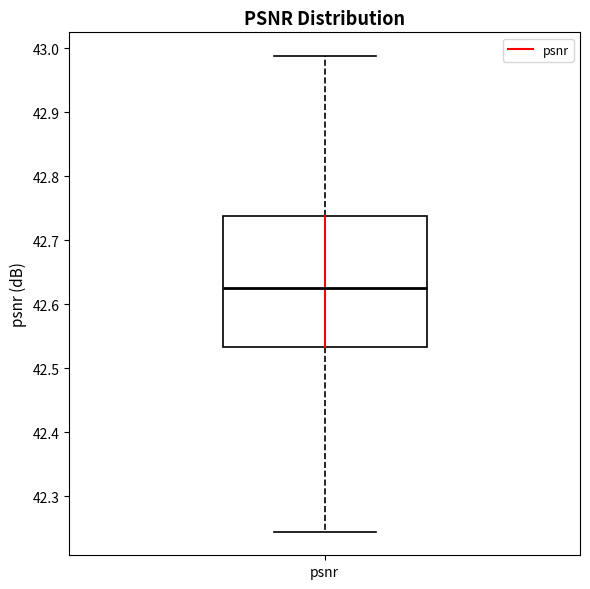

Where does the median line of the box for psnr sit on the y-axis? The values are not printed on the chart, so give them approximately, as read against the axis.

42.63